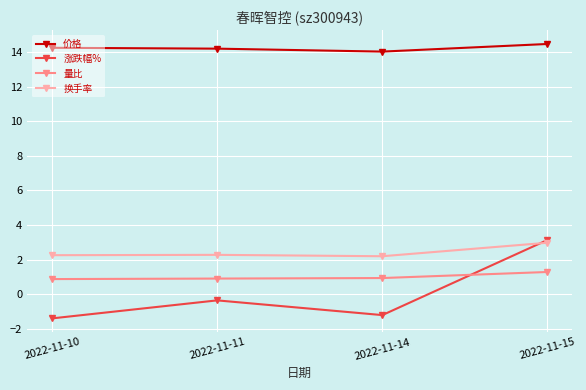

How many lines are shown in the chart?

4